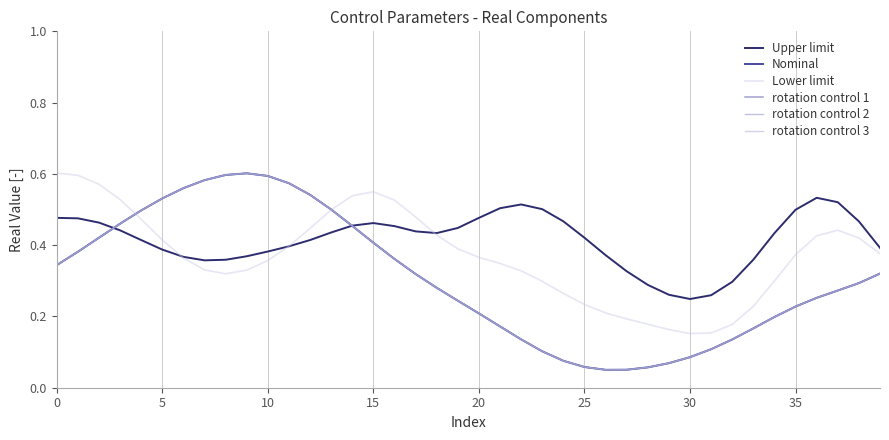

Does the chart have visible grid lines?

Yes